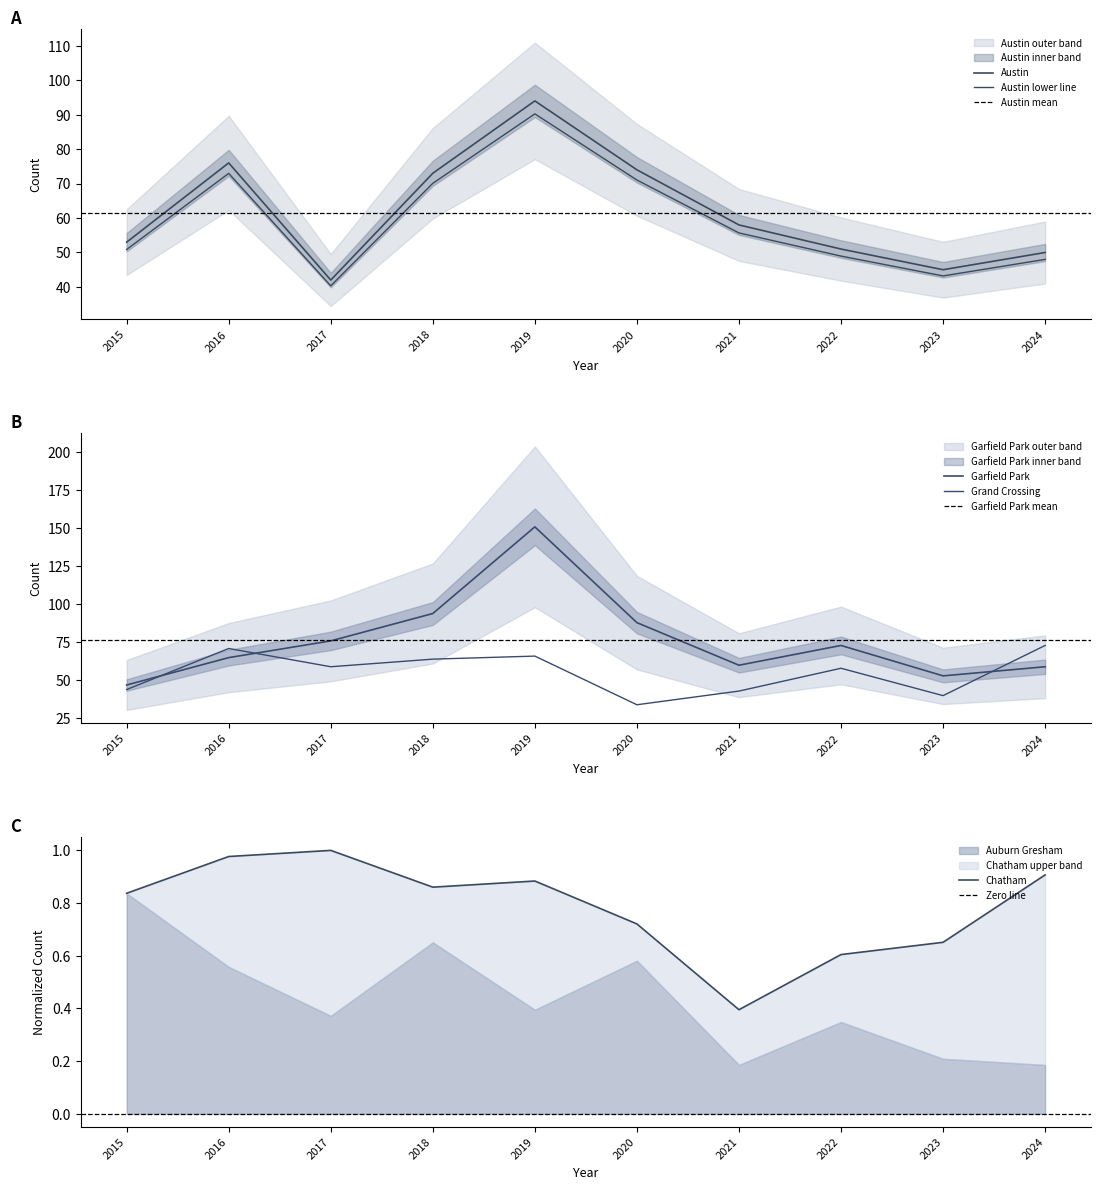

Which series changed the most between 2020 and 2023?

Garfield Park